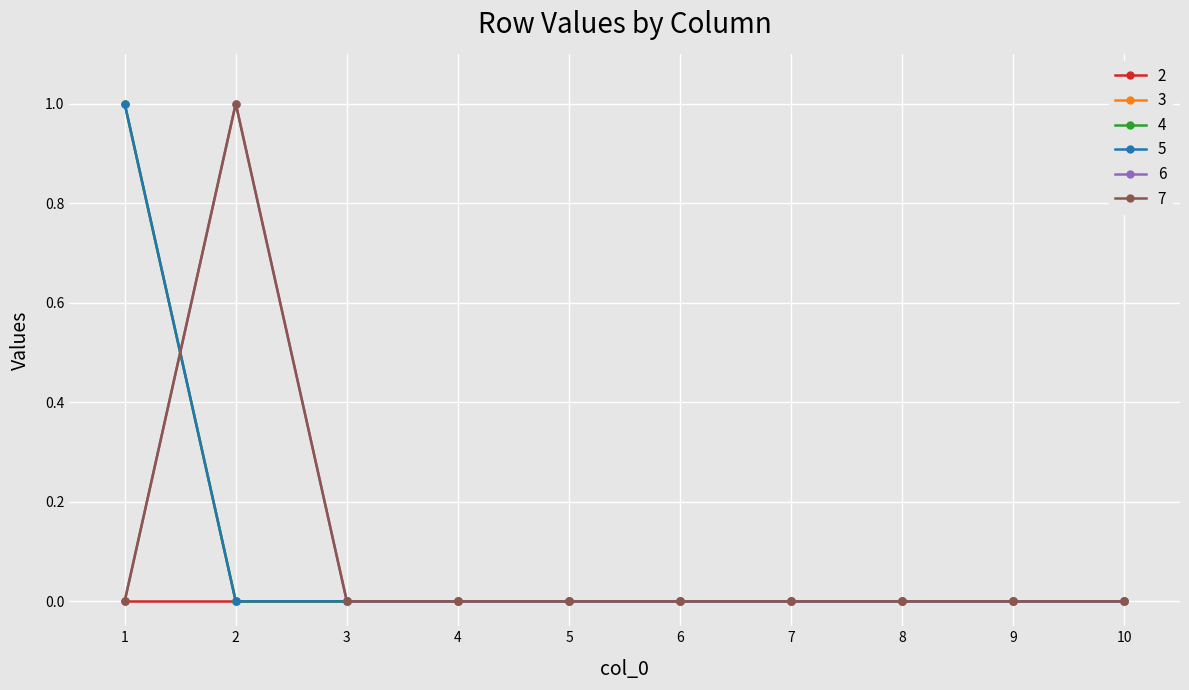

How many lines are shown in the chart?

6